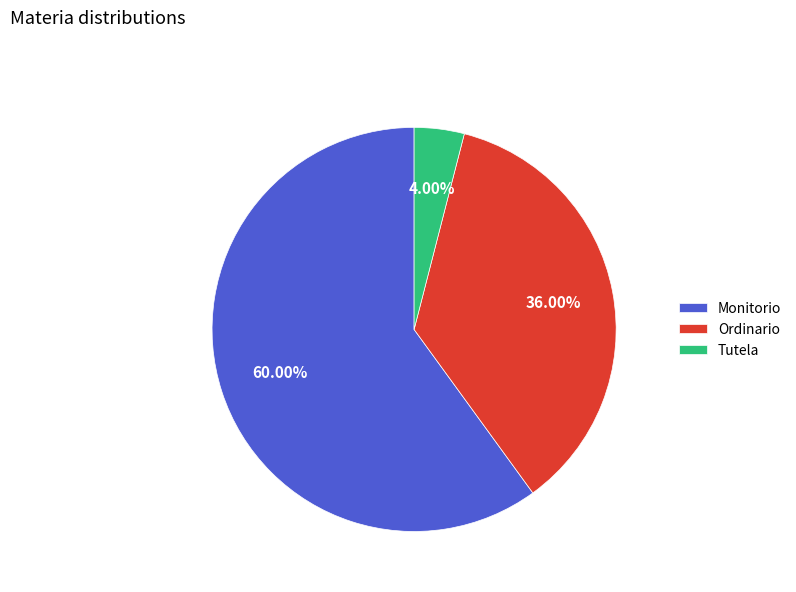

Rank the categories by value from highest to lowest.

Monitorio, Ordinario, Tutela